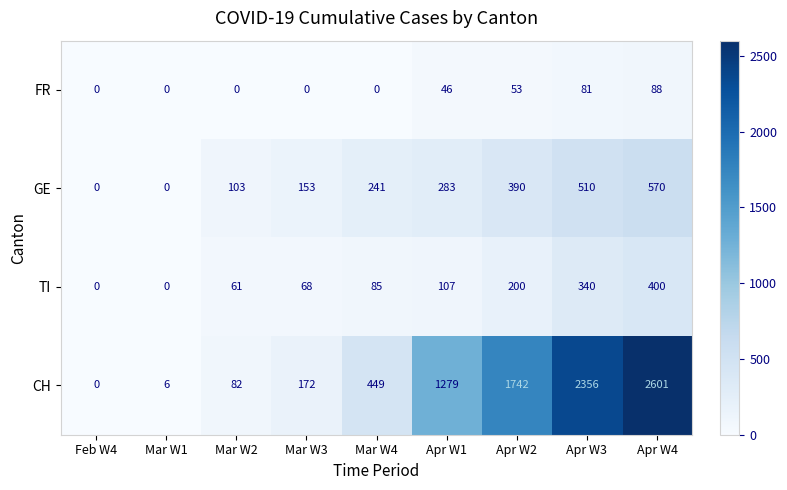

What is the difference between the maximum and minimum values in the GE series?

570